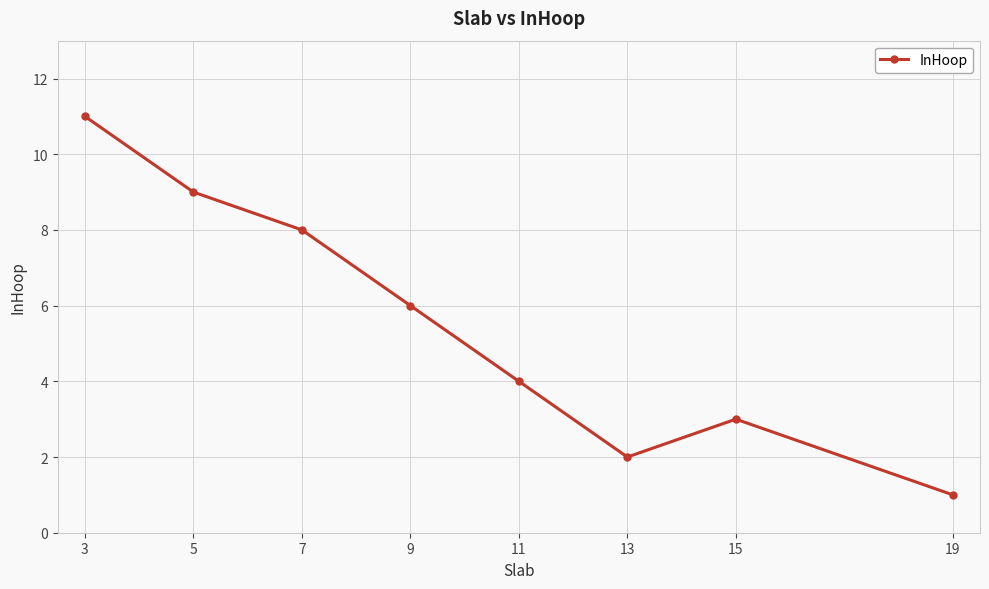

Is this an area chart (filled region under the line)?

No